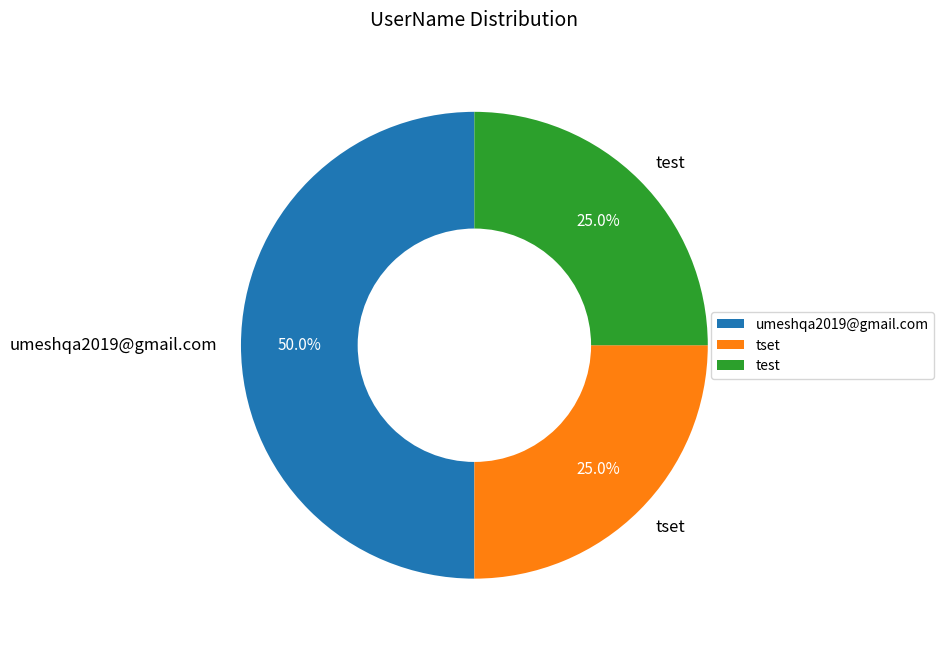

Is tset the majority of the pie?

No